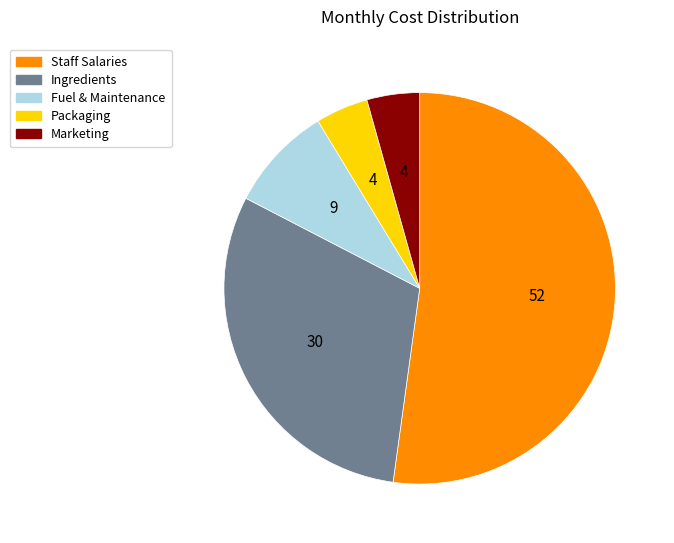

Which category has the biggest portion of the pie?

Staff Salaries